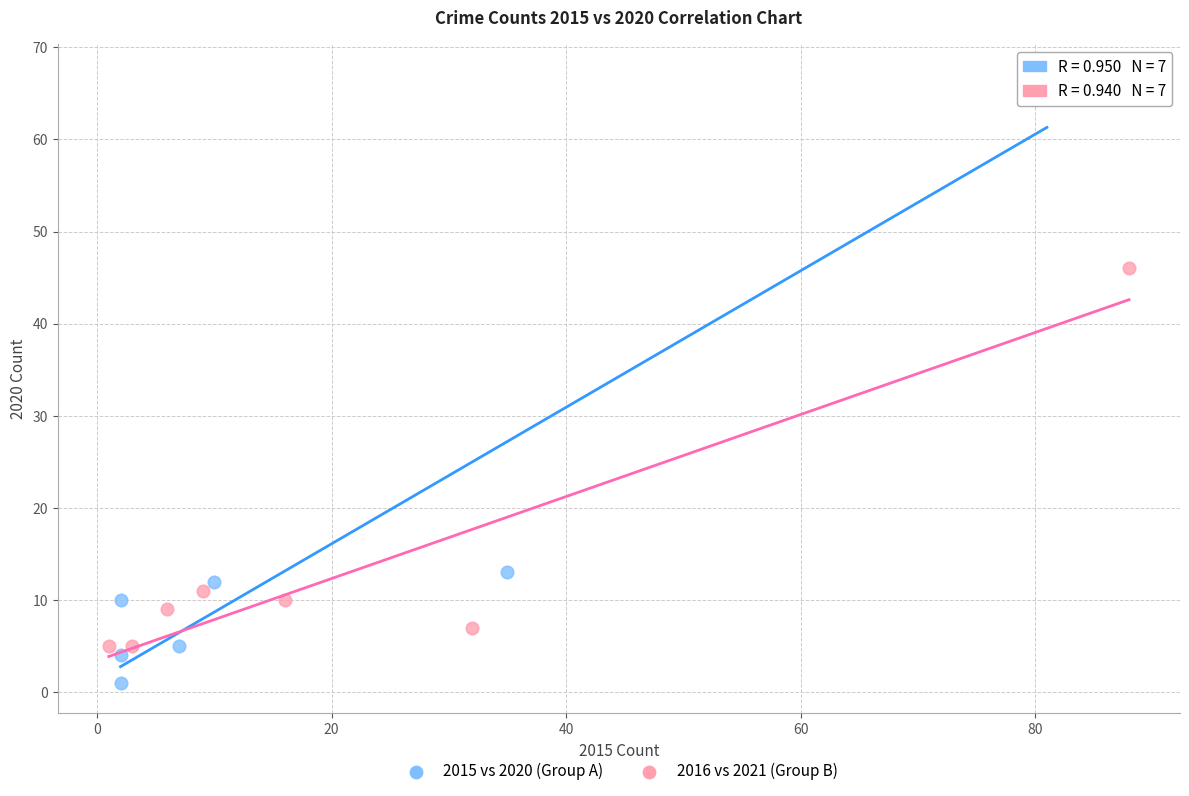

What are all the series names shown in the legend?

2015 vs 2020 (Group A), 2016 vs 2021 (Group B)